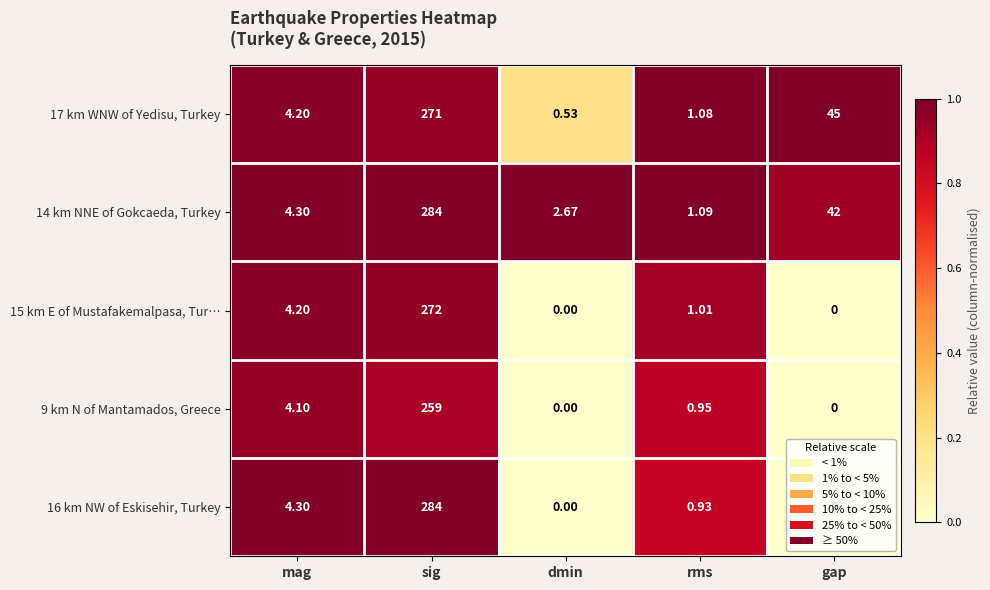

Which label corresponds to the largest value in the chart?

sig